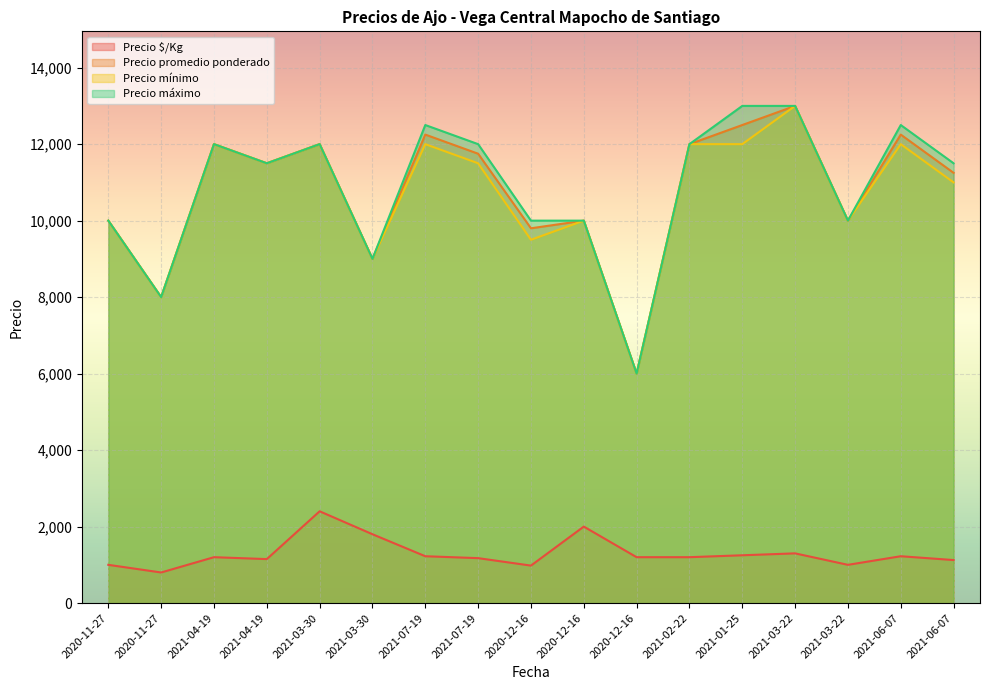

True or false: Precio mínimo has more than 0 interior local peaks.

True